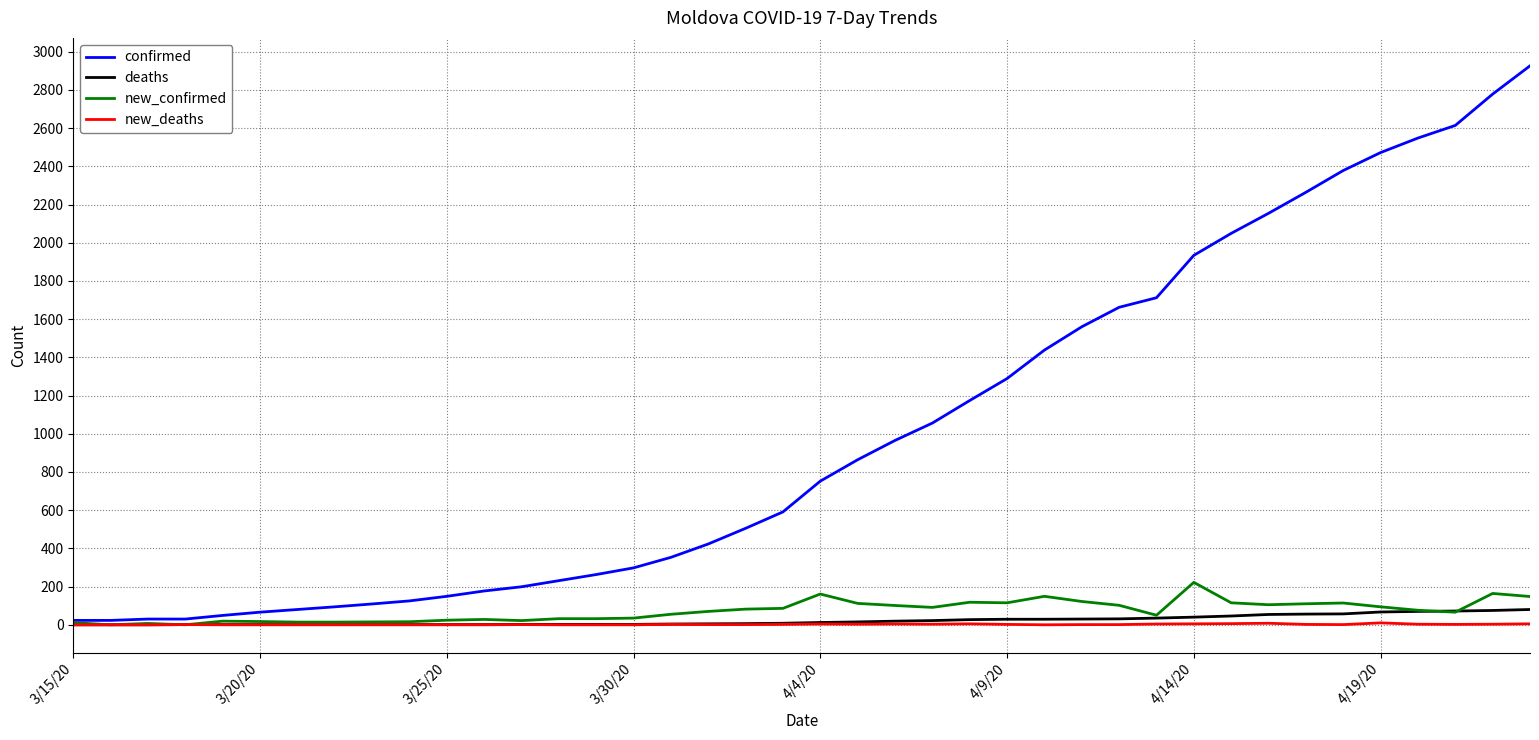

What is the maximum value shown in the chart?

2926